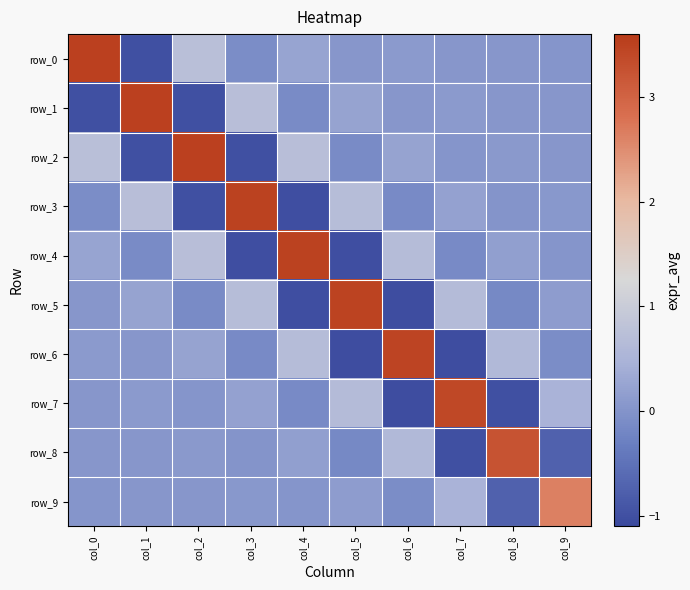

What is the spread (max minus min) of values at col_9?

3.4